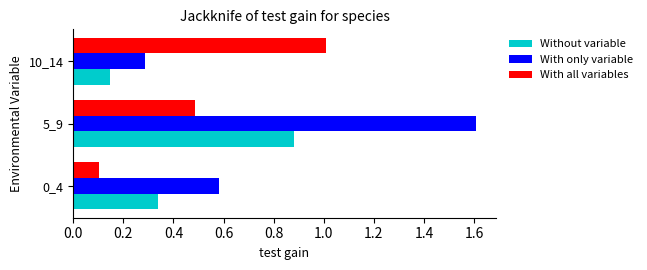

Which series has the largest range (max minus min)?

With only variable